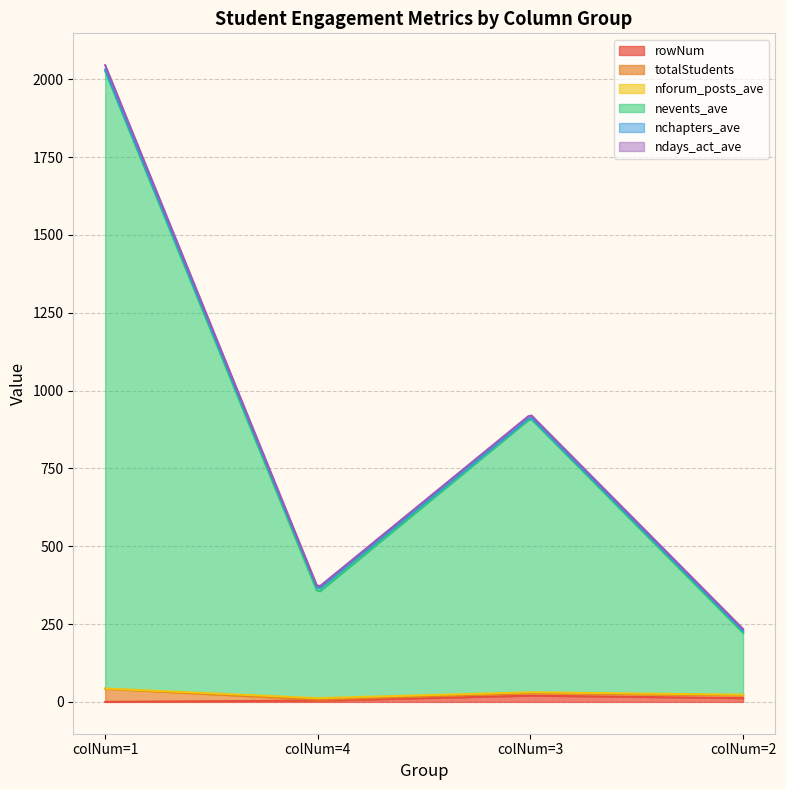

What is the difference between the maximum and minimum values in the ndays_act_ave series?

8